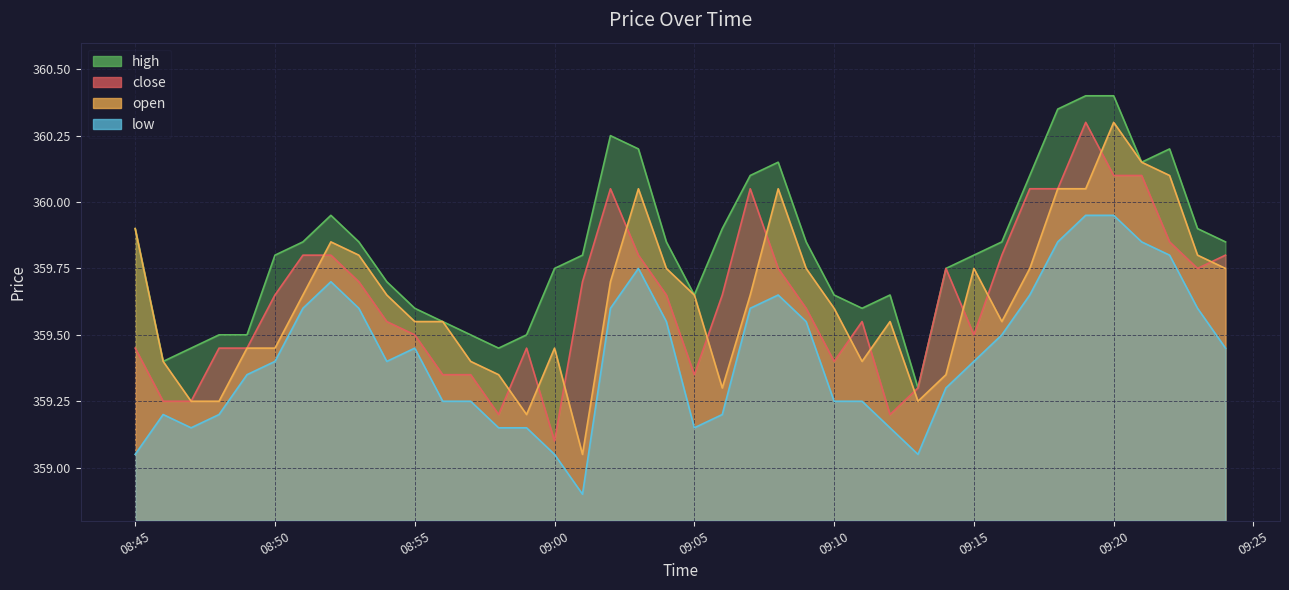

True or false: open and low cross at least once.

False